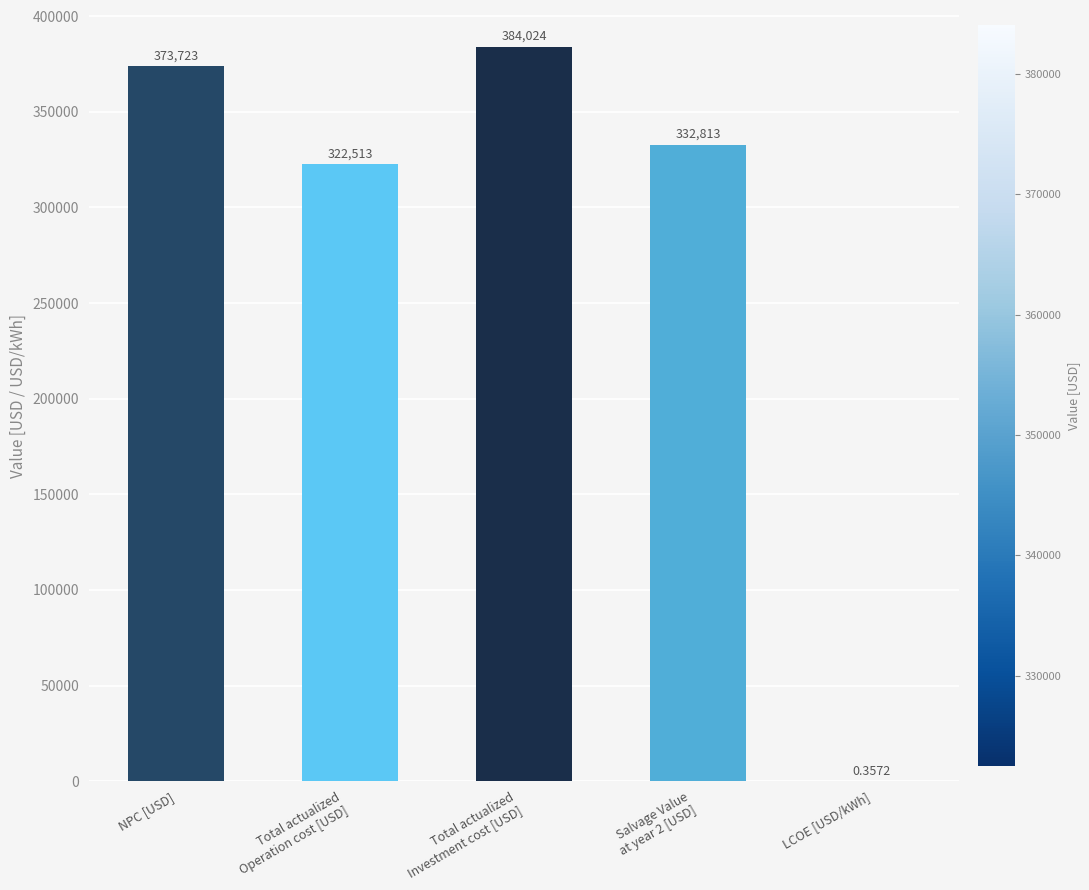

At which label is the value closest to 192011?

Total actualized
Operation cost [USD]